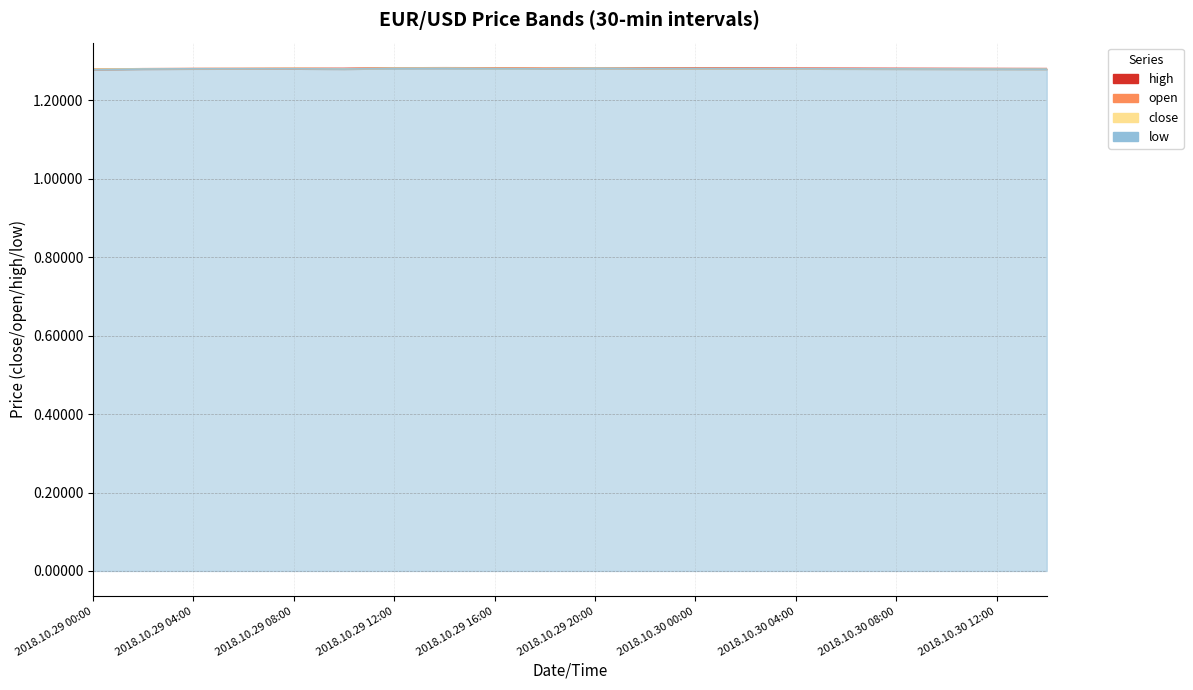

Where is the first local minimum for open?

2018.10.29 10:00